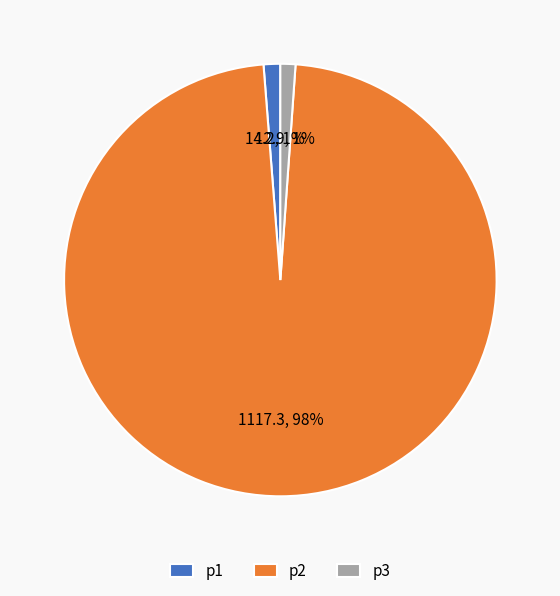

How many slices are in this pie chart?

3